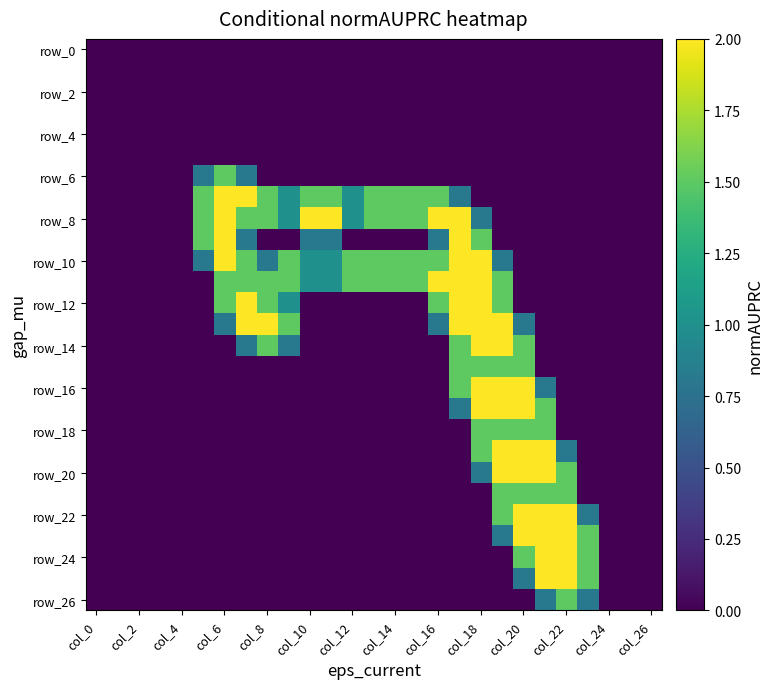

At which category is the sum across all series the highest?

19